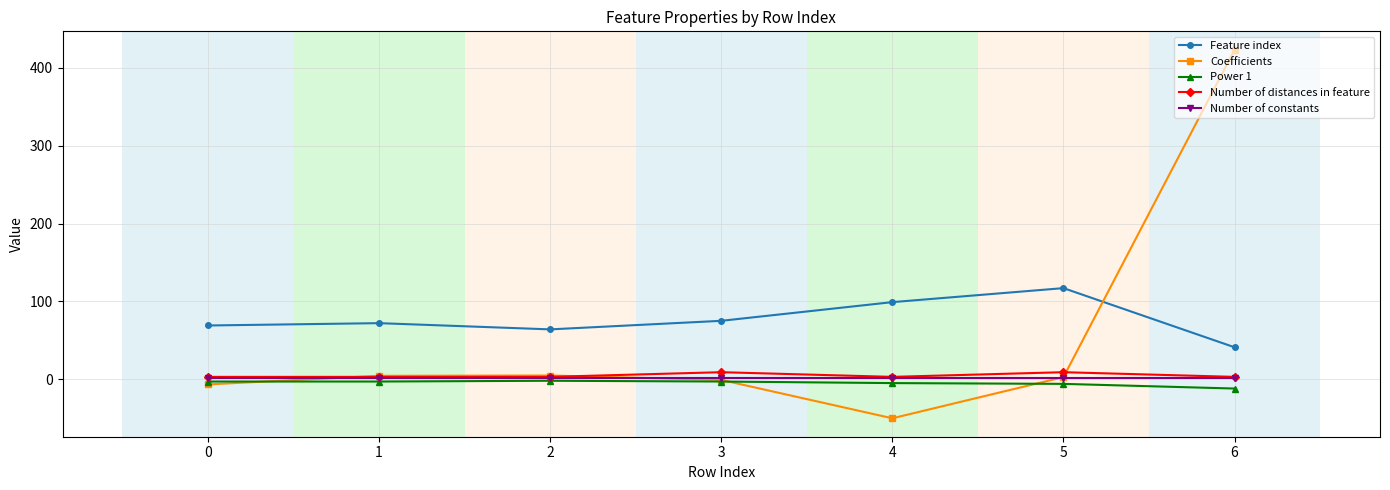

Count the number of categories in the chart.

7